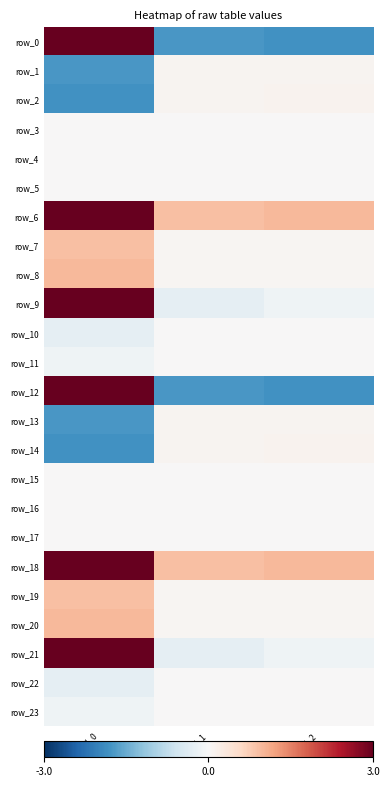

How many data points in row_1 are above 0?

2